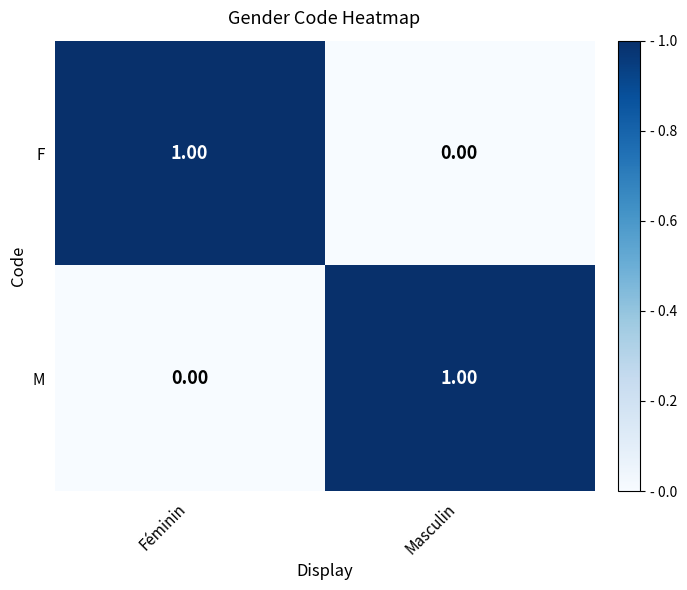

At which label does M reach its peak?

Masculin